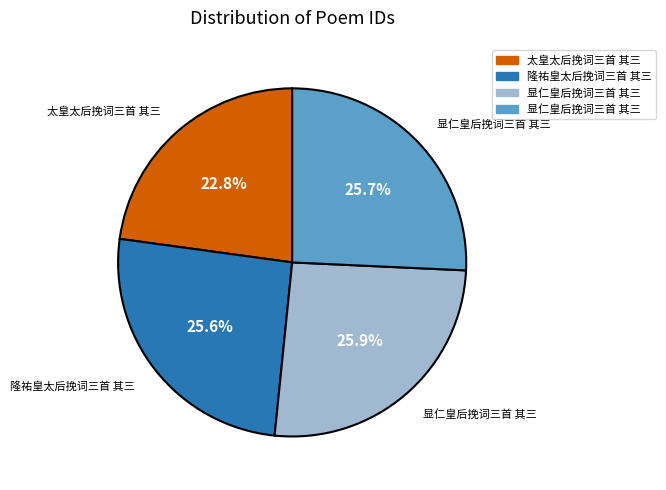

Is there a majority slice in this chart?

No